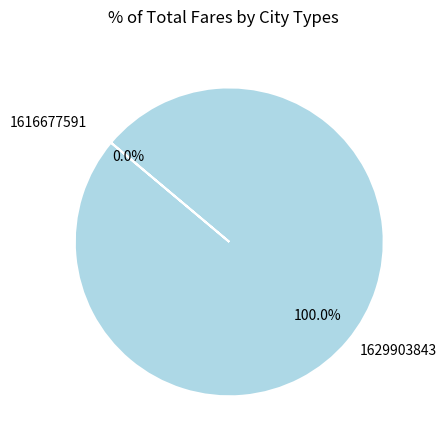

To the nearest percent, what is the combined percentage of 1629903843 and 1616677591?

100%